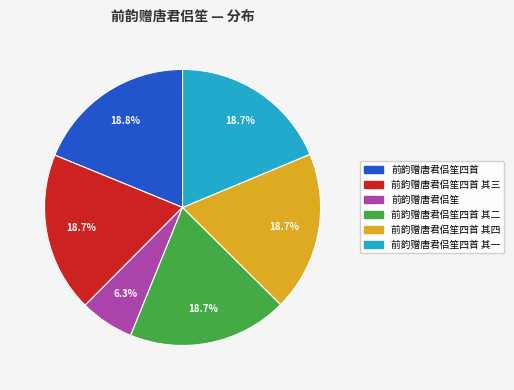

Is there any slice that represents more than half of the pie?

No